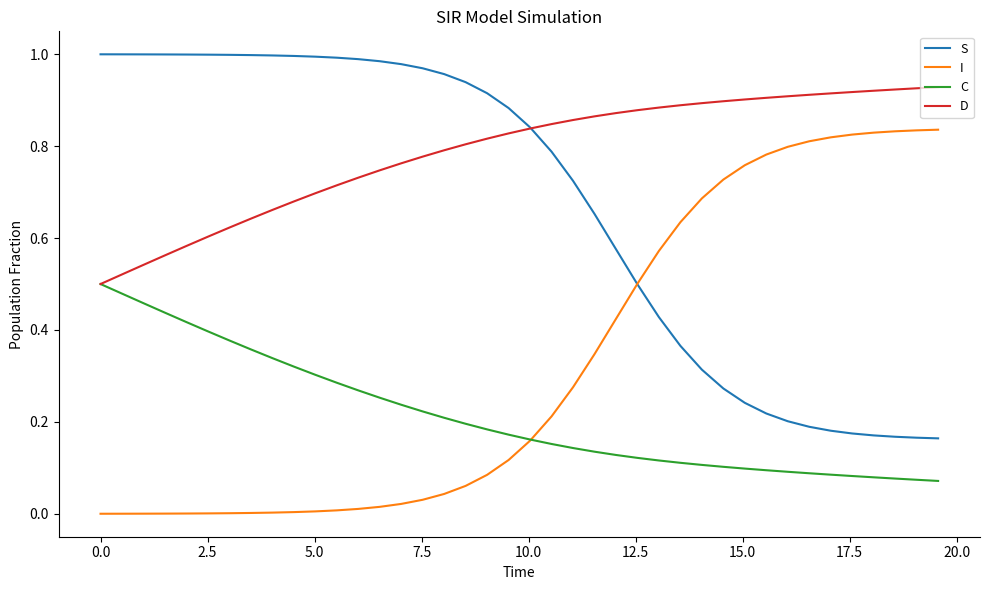

True or false: I and D intersect in this chart.

False